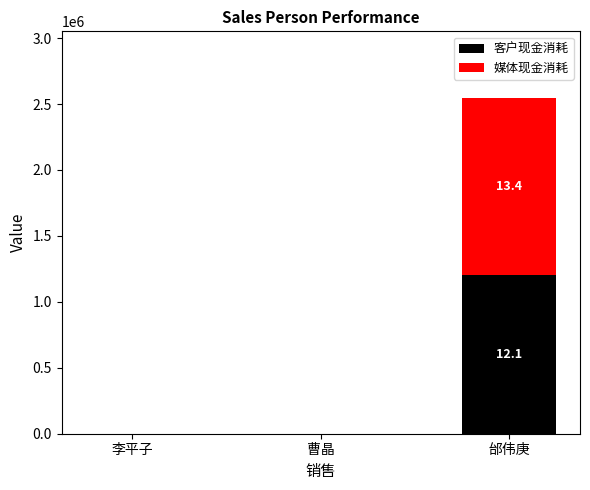

Reading left to right, list the values for the 客户现金消耗 series.

李平子=0.0	曹晶=0.0	邰伟庚=1206556.9